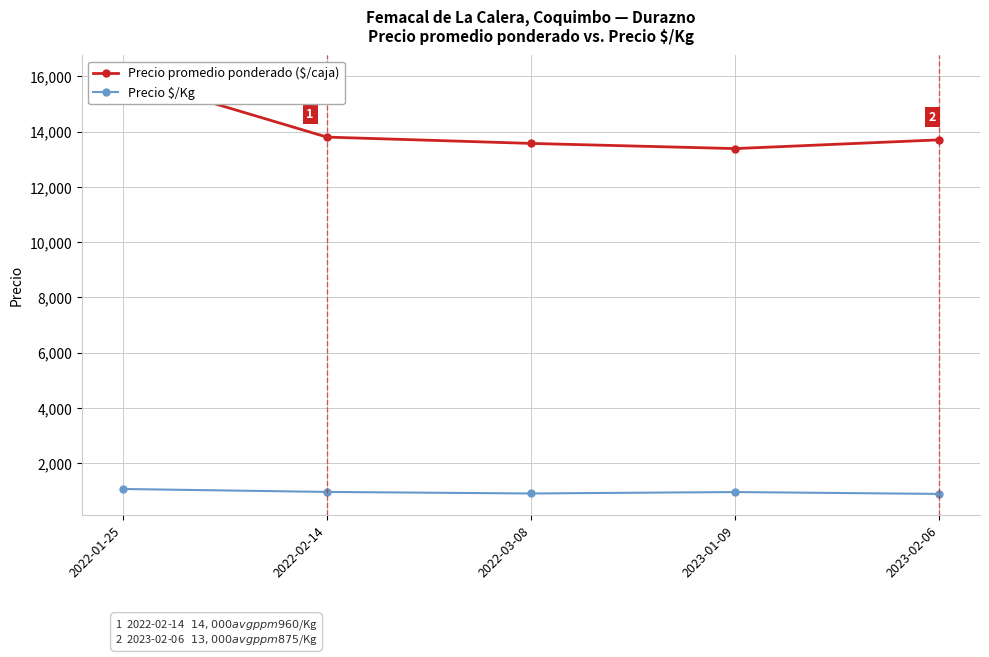

What is the sum of the Precio $/Kg values at 2022-01-25 and 2022-03-08?

1971